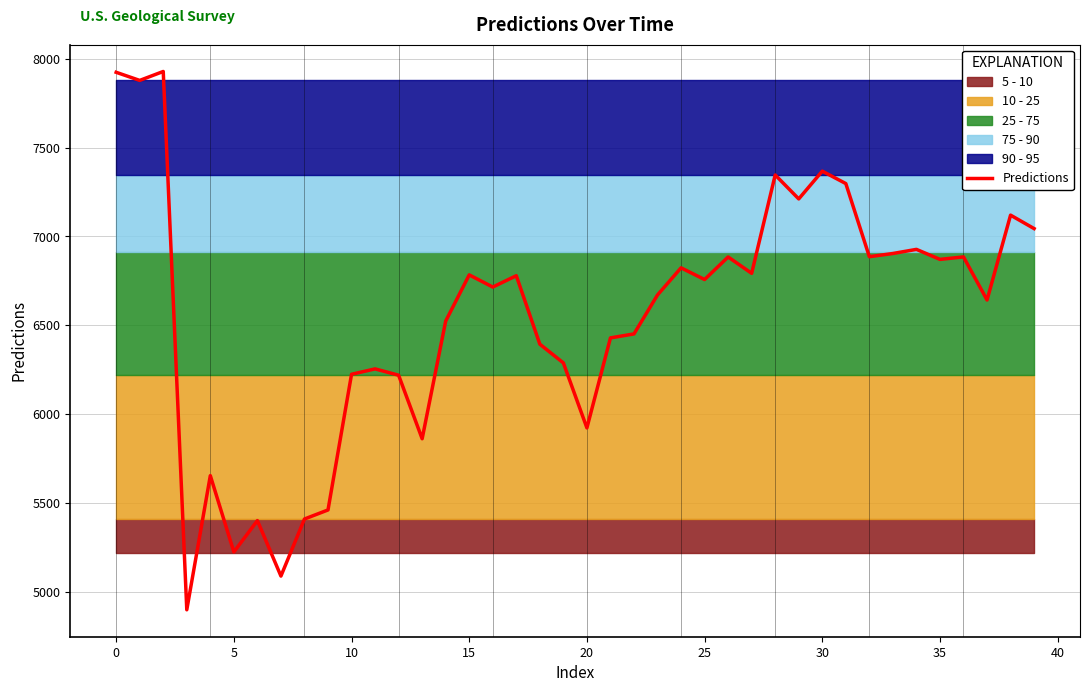

What is the minimum value for Predictions?

4899.4